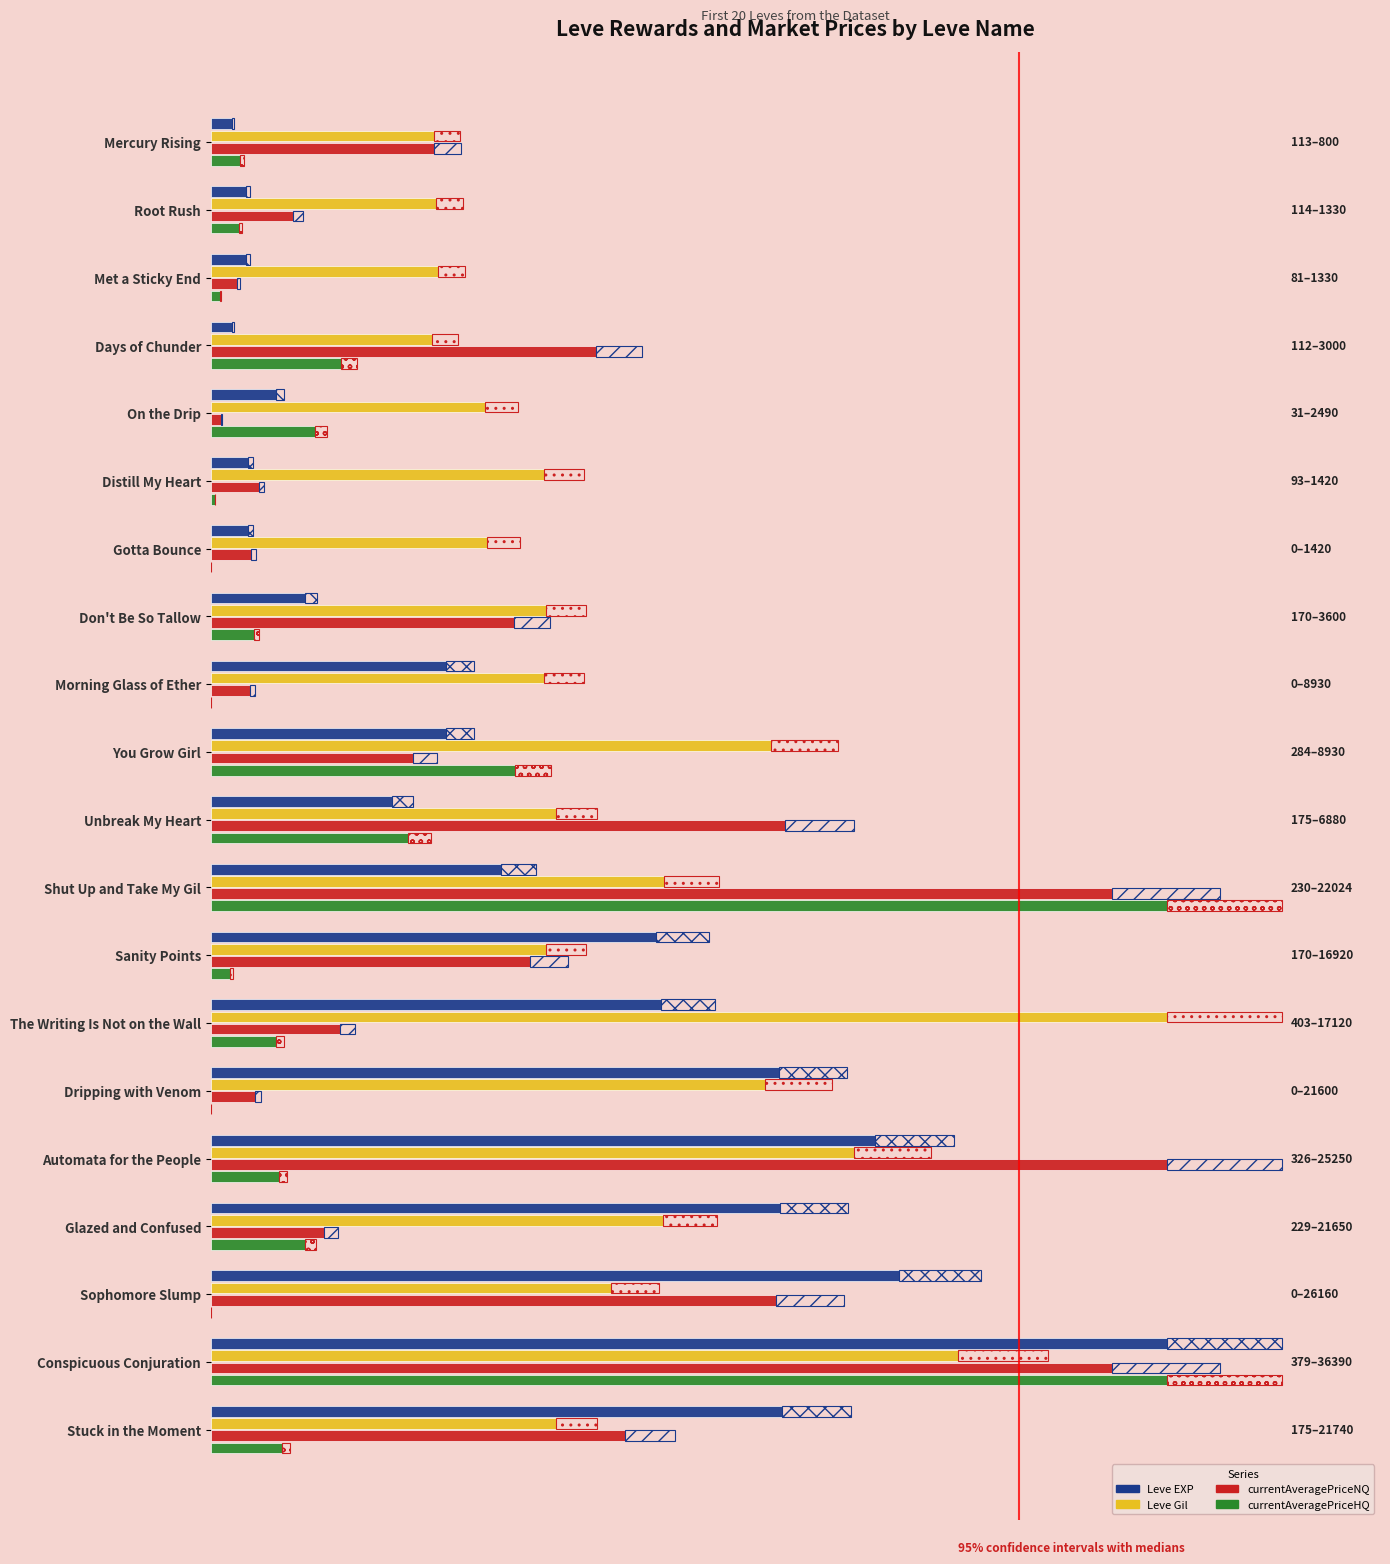

Which series has the widest spread of values?

currentAveragePriceHQ